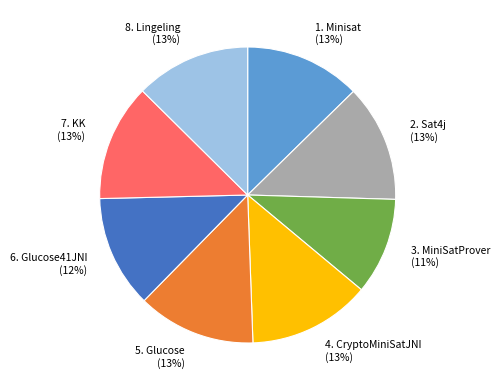

Is there a majority slice in this chart?

No